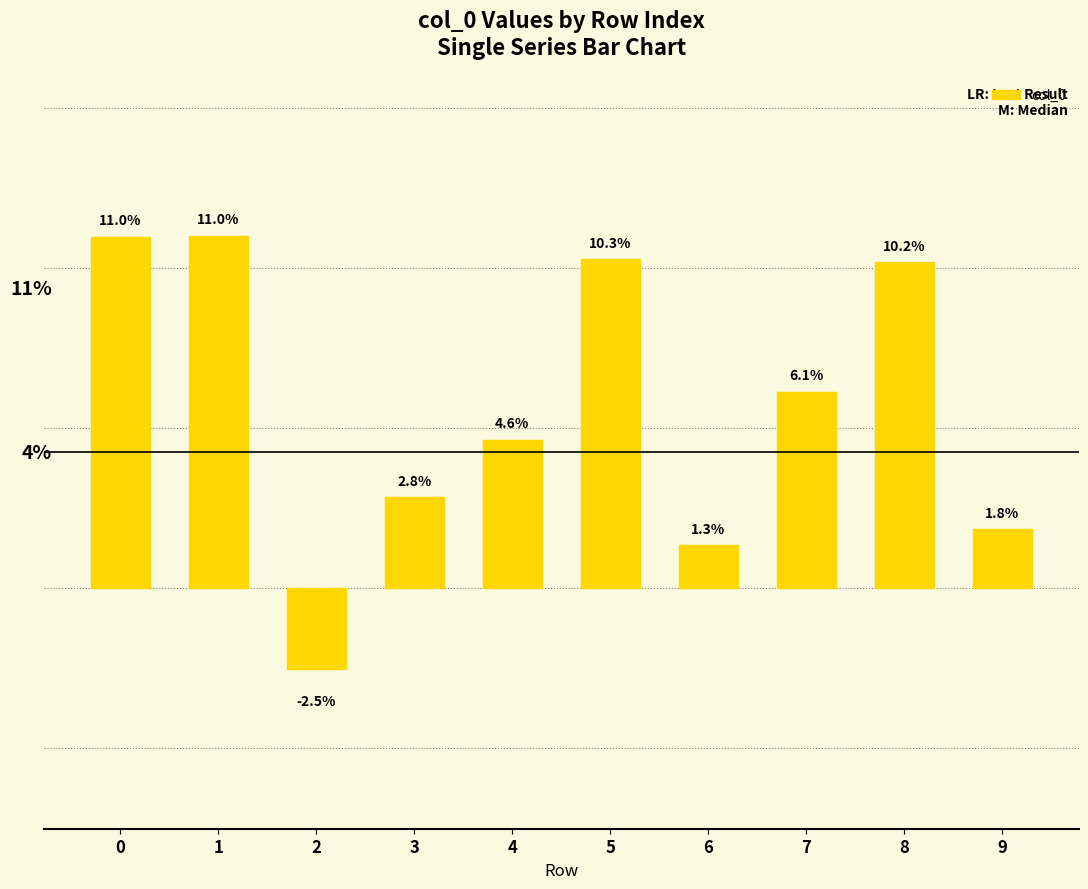

Count the number of categories in the chart.

10